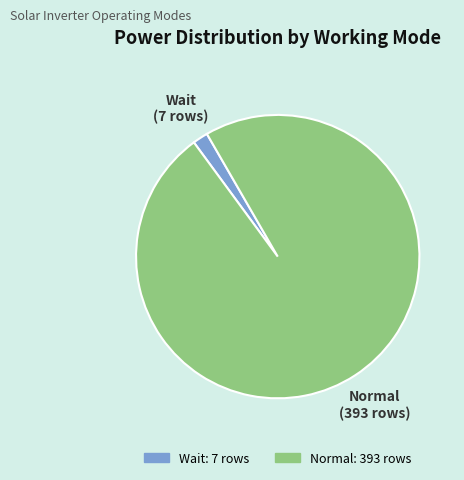

What is the smallest slice in the pie chart?

Wait